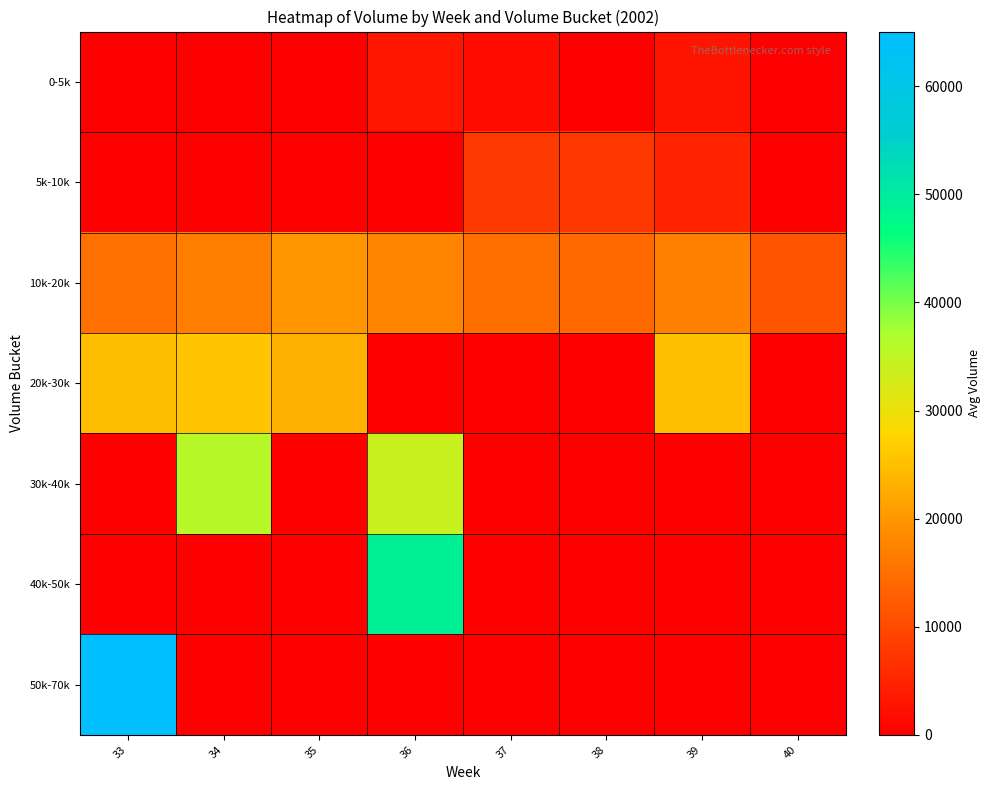

Reading left to right, list all the values displayed in this chart.

0-5k: 33=0.0	34=0.0	35=0.0	36=3275.0	37=1547.5	38=0.0	39=3025.0	40=0.0
5k-10k: 33=0.0	34=0.0	35=0.0	36=0.0	37=7940.0	38=7795.0	39=5010.0	40=0.0
10k-20k: 33=15075.0	34=16960.0	35=19905.0	36=17550.0	37=14952.5	38=14056.7	39=17045.0	40=11660.0
20k-30k: 33=24735.0	34=25670.0	35=23286.2	36=0.0	37=0.0	38=0.0	39=25000.0	40=0.0
30k-40k: 33=0.0	34=35910.0	35=0.0	36=34195.0	37=0.0	38=0.0	39=0.0	40=0.0
40k-50k: 33=0.0	34=0.0	35=0.0	36=48920.0	37=0.0	38=0.0	39=0.0	40=0.0
50k-70k: 33=65045.0	34=0.0	35=0.0	36=0.0	37=0.0	38=0.0	39=0.0	40=0.0